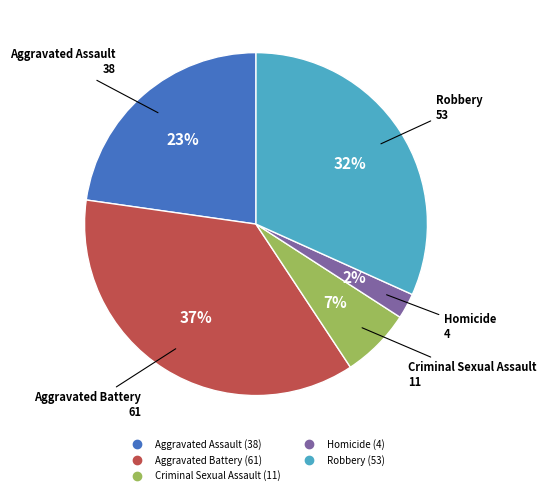

Is the sum of Criminal Sexual Assault and Aggravated Assault greater than half?

No